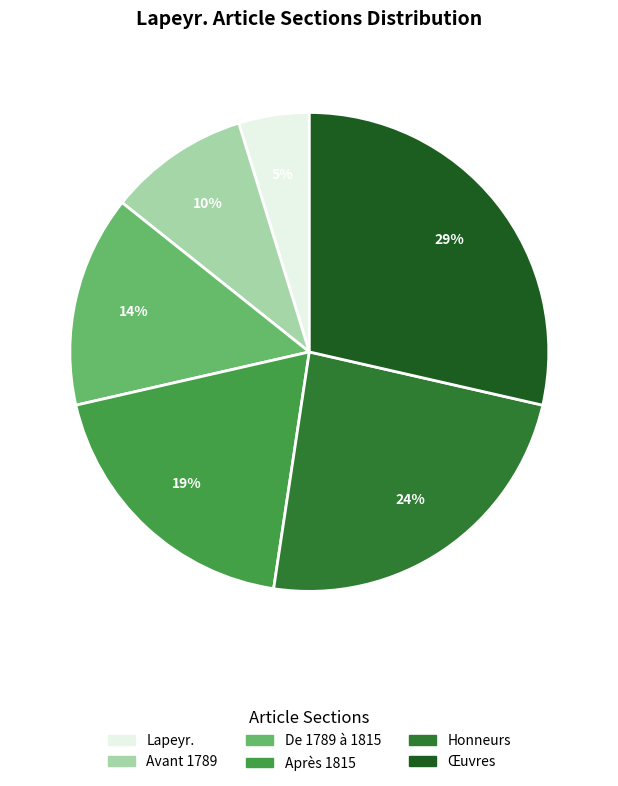

Count the number of slices in the pie.

6